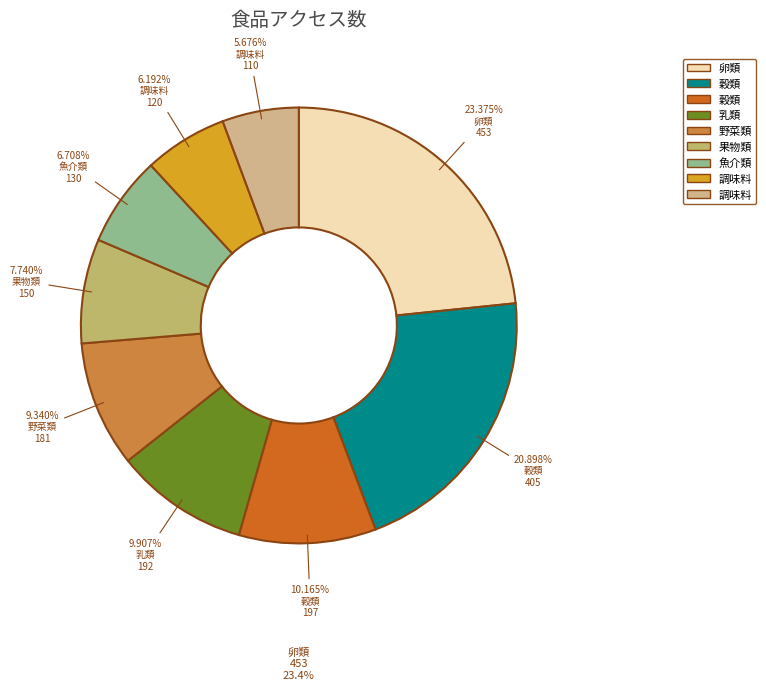

Does any single category account for the majority?

No